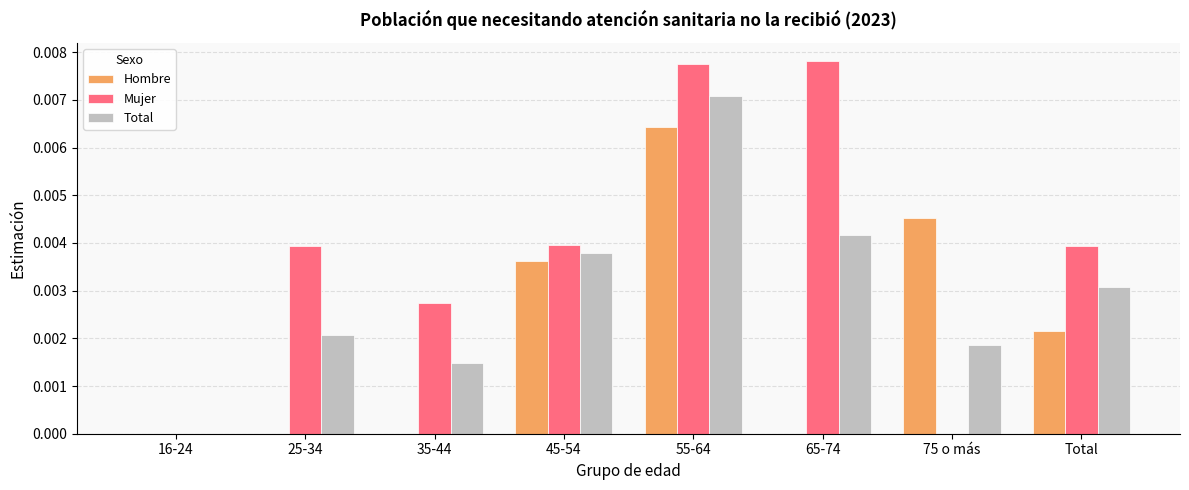

Which series has the largest range (max minus min)?

Mujer